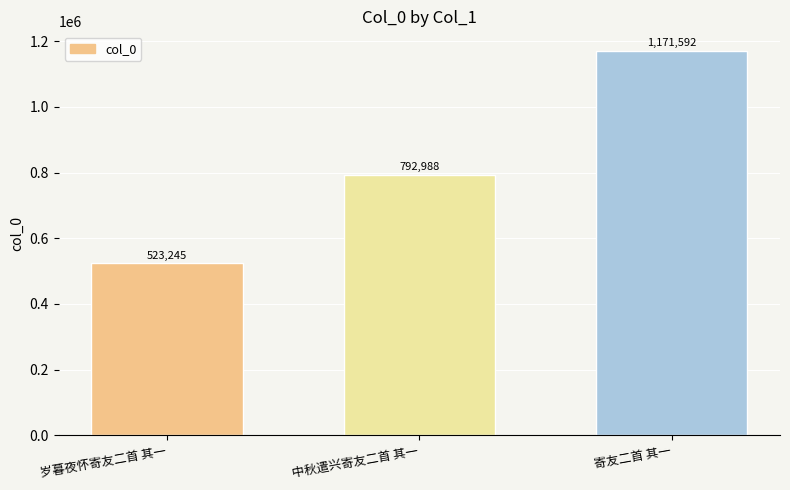

Reading left to right, transcribe all the data shown in this chart.

岁暮夜怀寄友二首 其一=523245	中秋遣兴寄友二首 其一=792988	寄友二首 其一=1171592